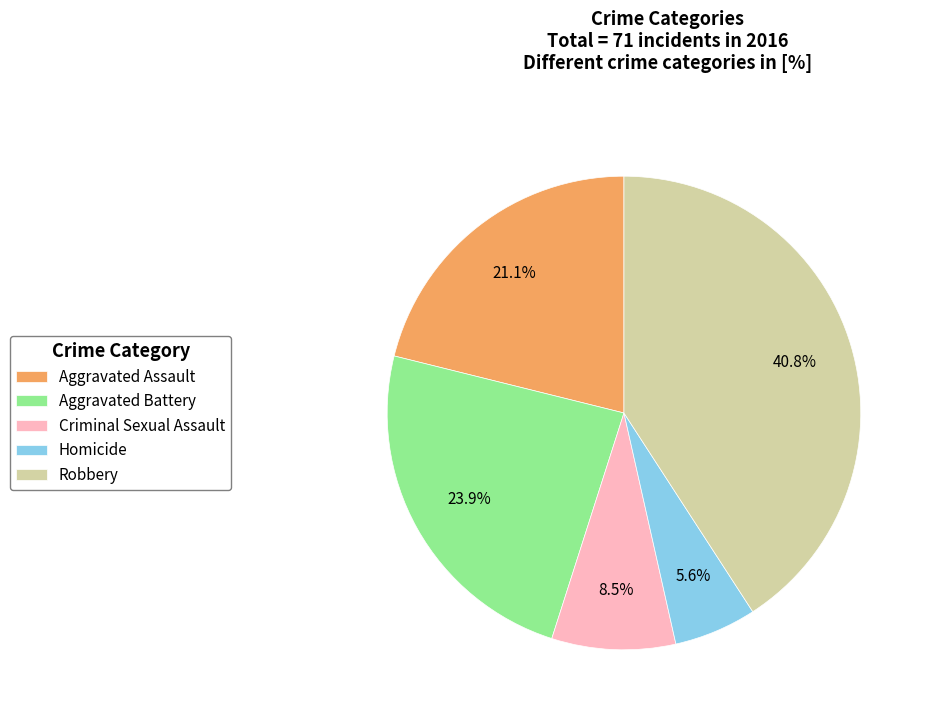

Is the sum of Aggravated Battery and Aggravated Assault greater than half?

No